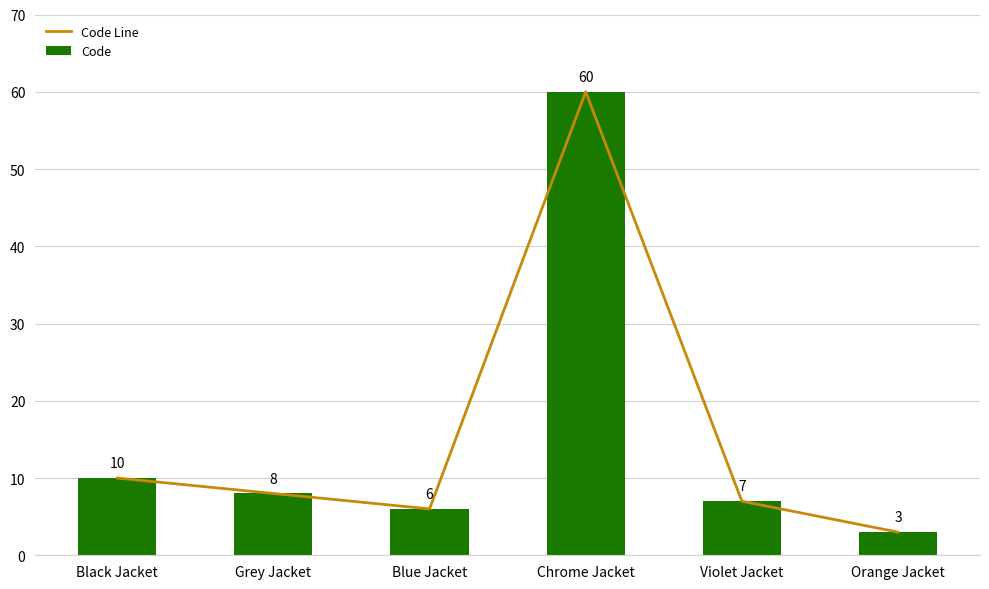

What is the difference between the Code Line values at Orange Jacket and Blue Jacket?

3